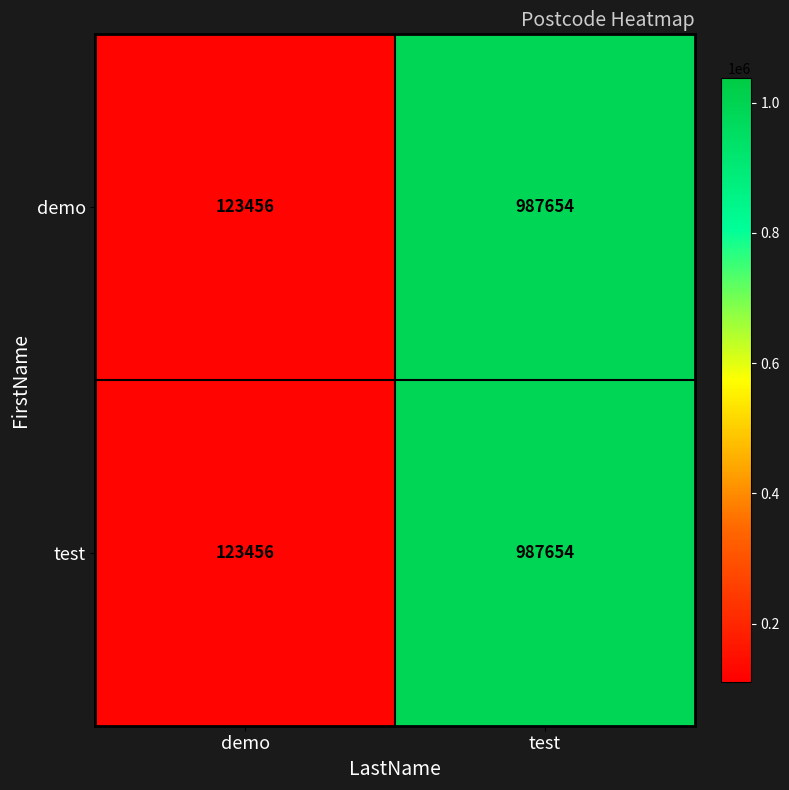

Reading left to right, extract all data points from this chart.

demo: 123456	987654
test: 123456	987654